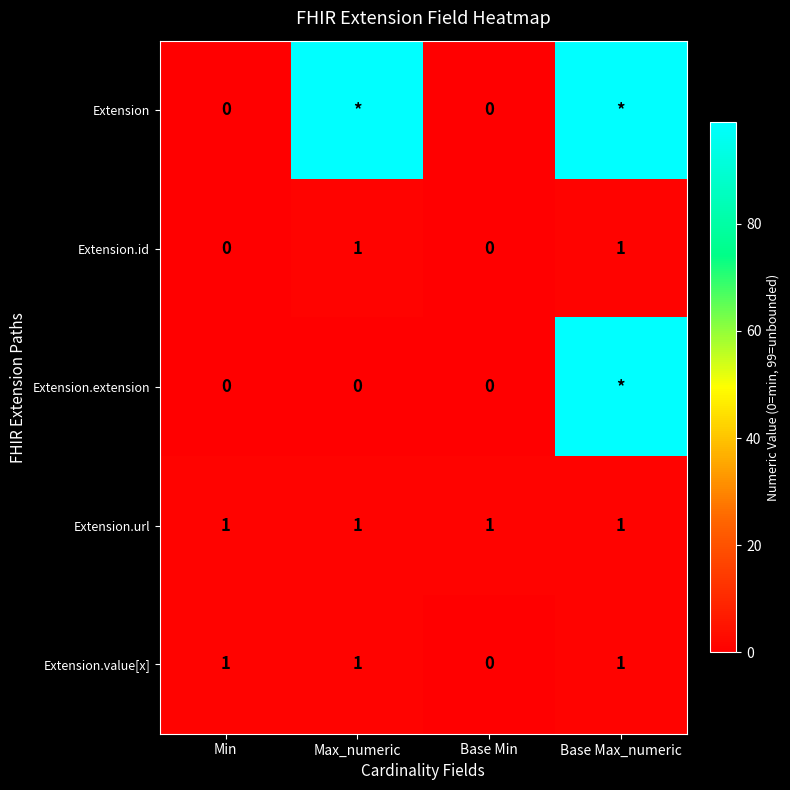

What is the difference between the Extension.id values at Min and Max_numeric?

1